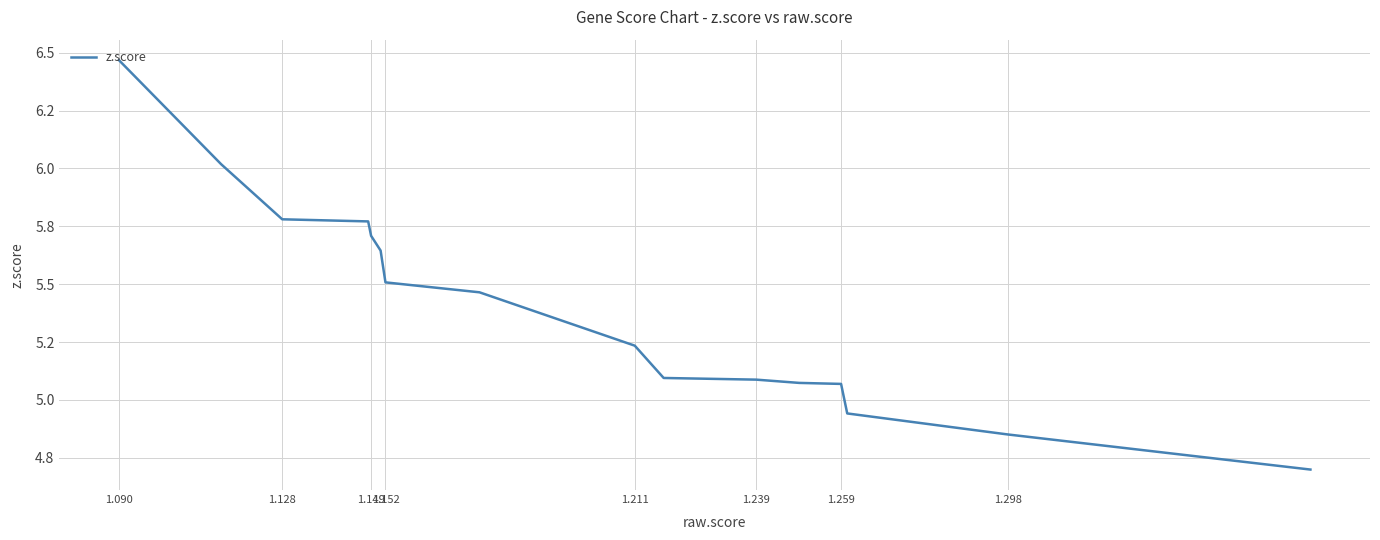

True or false: the data has more than 2 interior local peaks.

False